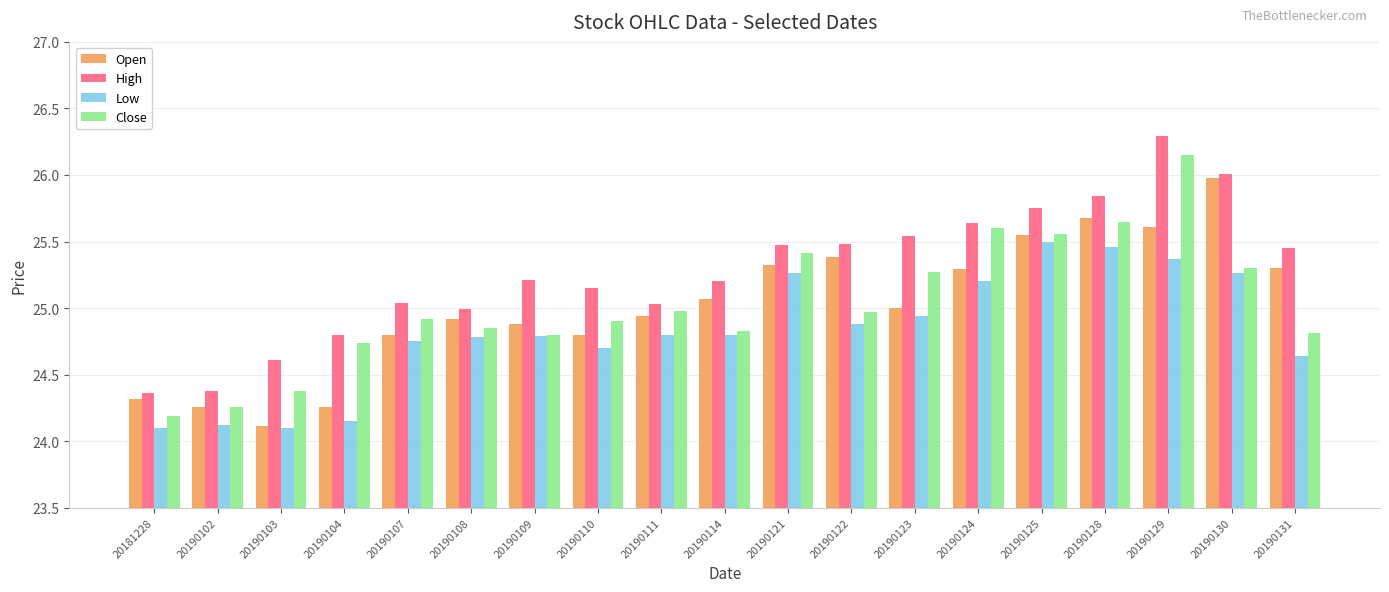

Is it true that High equals 36.2 at 20190102?

False